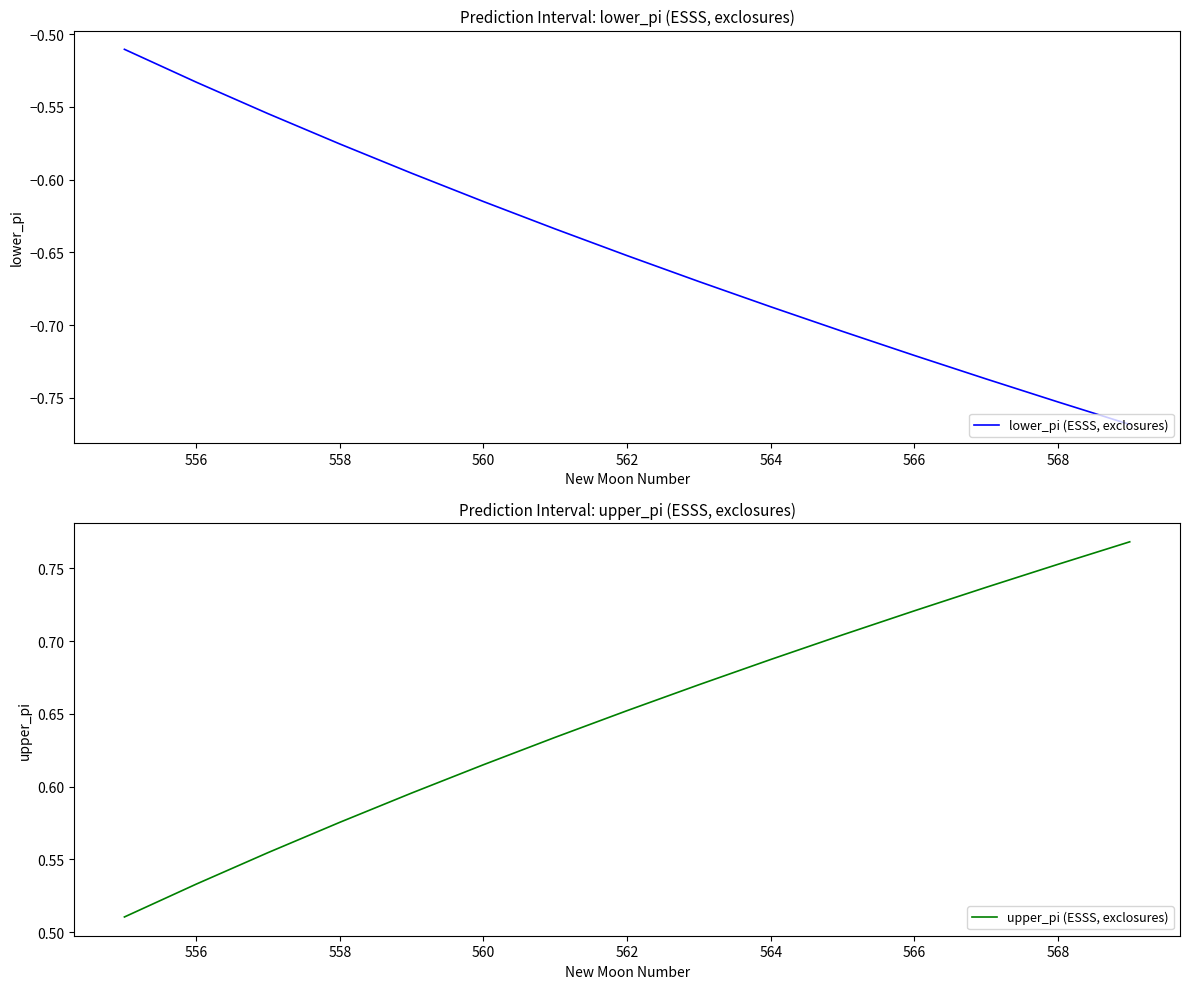

The value of lower_pi (ESSS, exclosures) at 558 is -0.4. True or false?

False